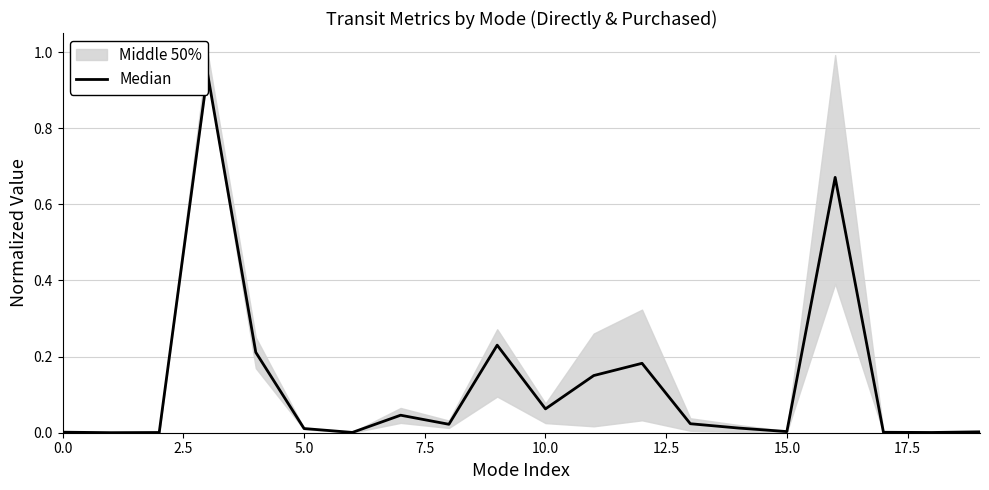

What is the change in value from 14 to 16?

+0.7